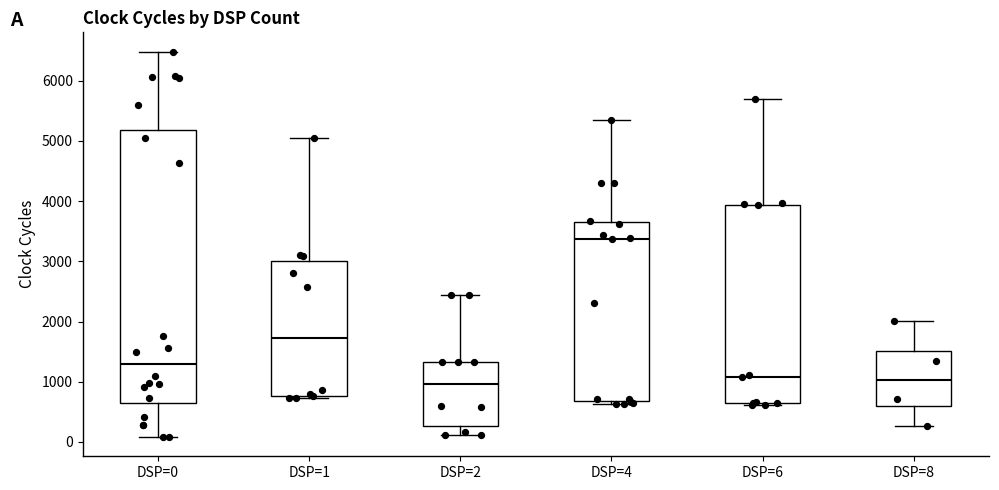

Reading left to right, read every box against the y-axis: the position of its median line, the range the box covers, and the ends of its whiskers. The values are not printed on the chart, so give them approximately, as read against the axis.

DSP=0: median 1300, box 700 to 5200, whiskers 100 to 6500
DSP=1: median 1700, box 800 to 3000, whiskers 700 to 5100
DSP=2: median 1000, box 300 to 1300, whiskers 100 to 2400
DSP=4: median 3400, box 700 to 3600, whiskers 600 to 5300
DSP=6: median 1100, box 700 to 3900, whiskers 600 to 5700
DSP=8: median 1000, box 600 to 1500, whiskers 300 to 2000